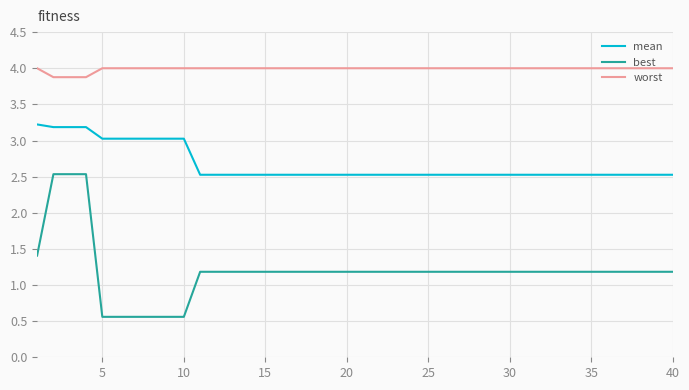

Does the chart have visible grid lines?

Yes